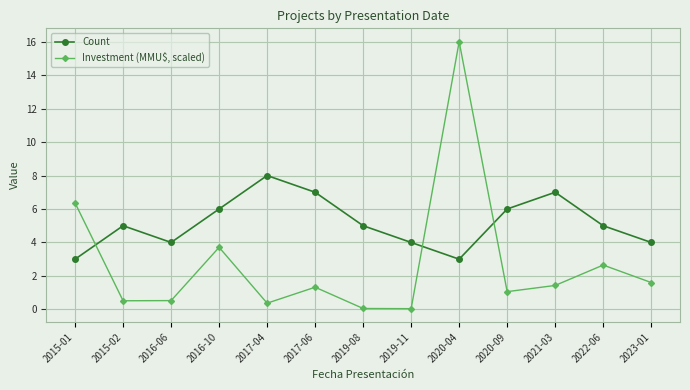

Count the Count values in the range 4 to 6.

8